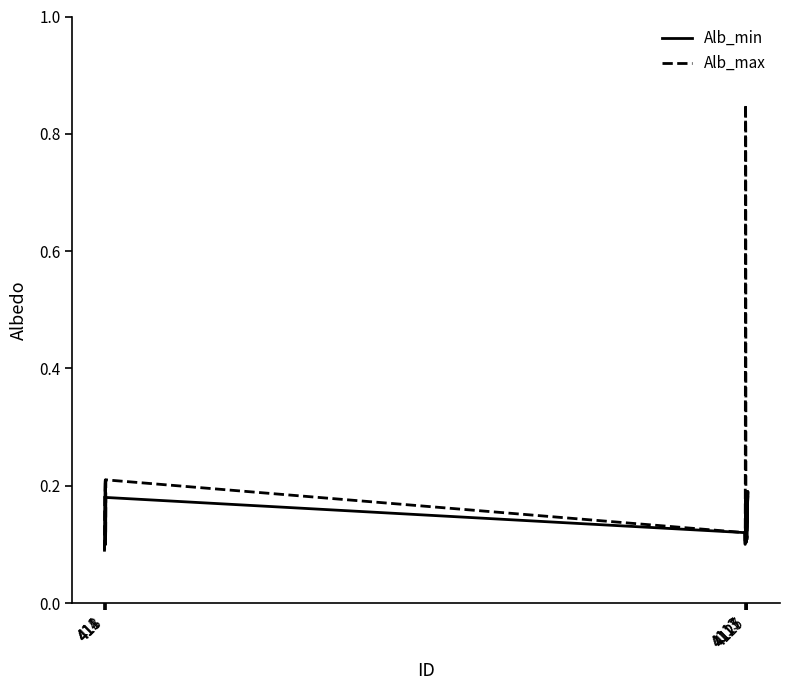

Does the chart display data point markers on the line(s)?

No